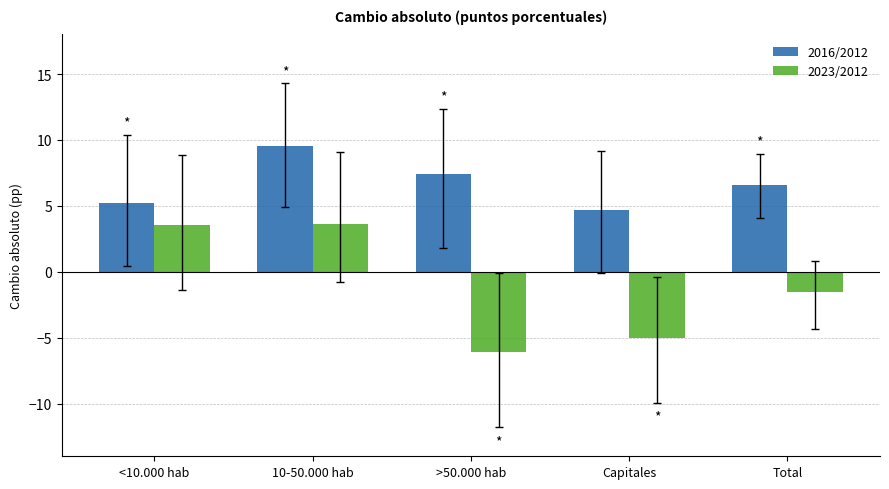

Which series has the largest total across all categories?

2016/2012